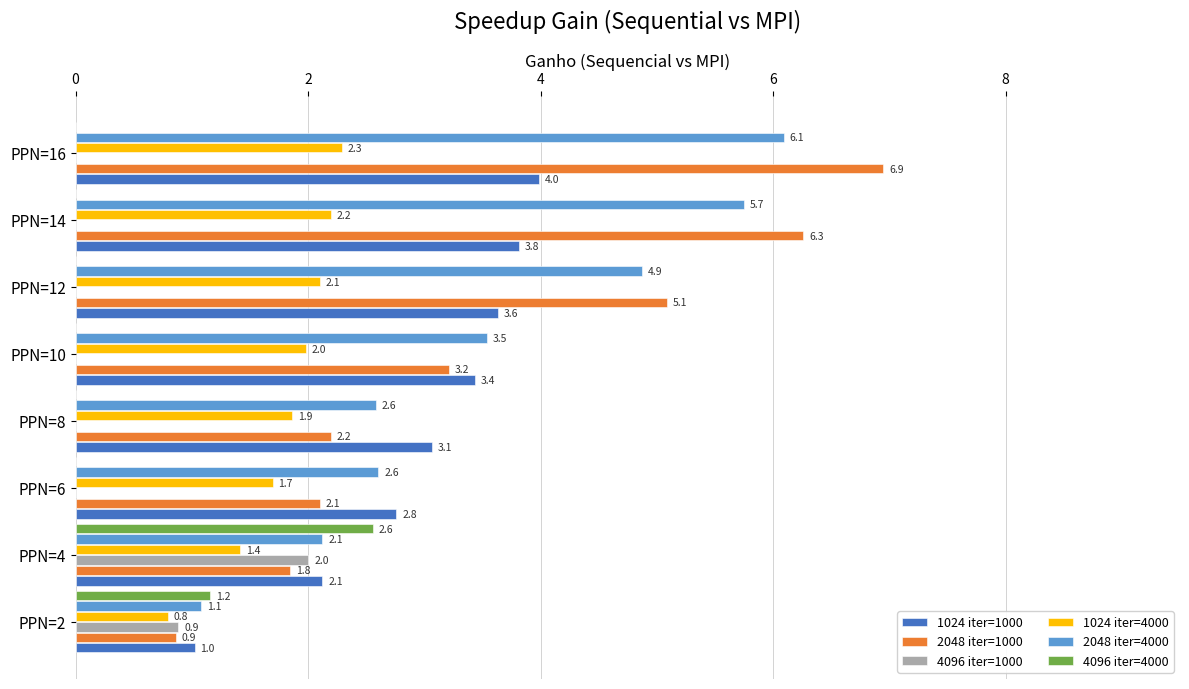

What are all the series names shown in the legend?

1024 iter=1000, 2048 iter=1000, 4096 iter=1000, 1024 iter=4000, 2048 iter=4000, 4096 iter=4000